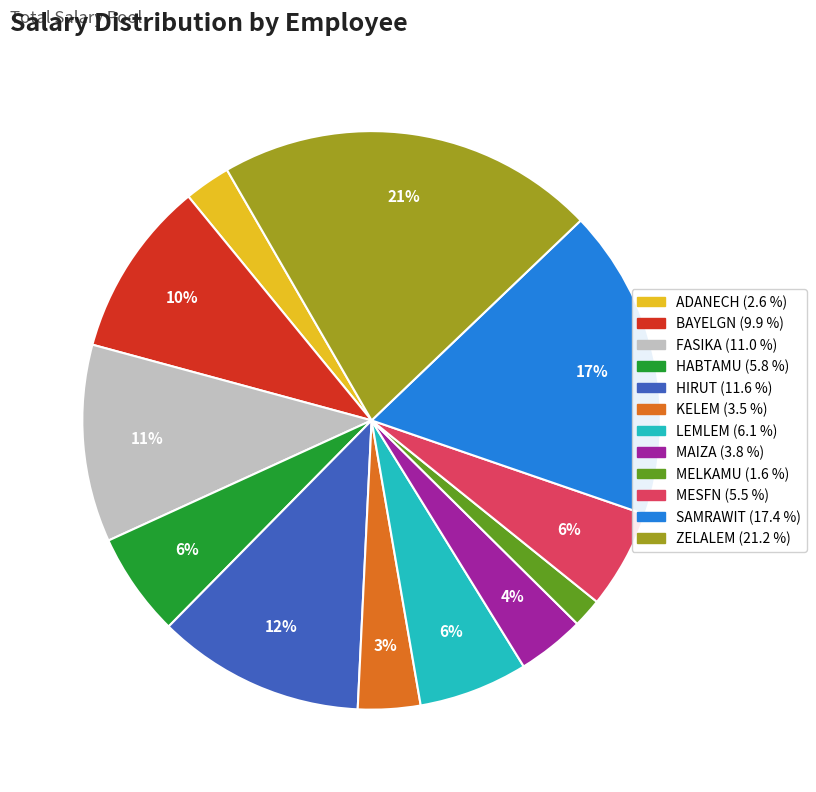

Is MAIZA the majority of the pie?

No